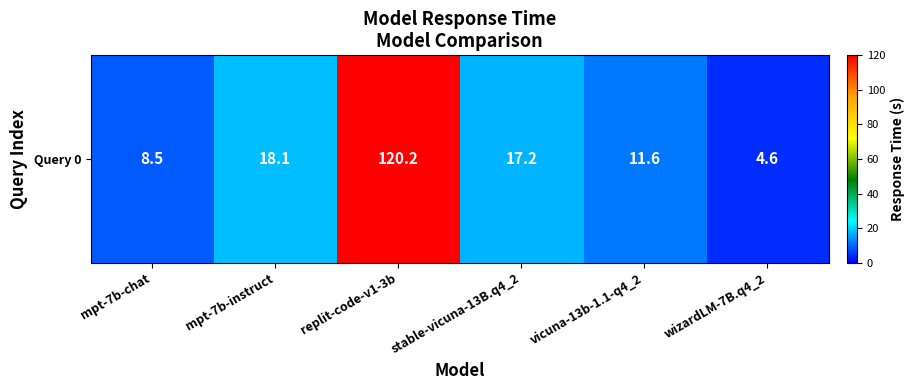

List the labels in order of value, smallest first.

wizardLM-7B.q4_2, mpt-7b-chat, vicuna-13b-1.1-q4_2, stable-vicuna-13B.q4_2, mpt-7b-instruct, replit-code-v1-3b